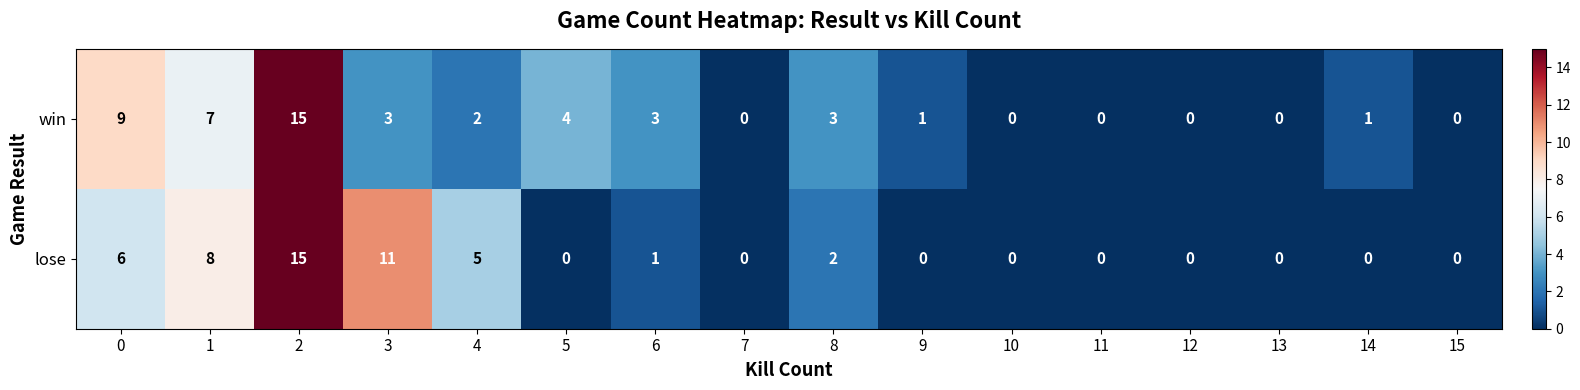

What is the spread (max minus min) of values at 3?

8